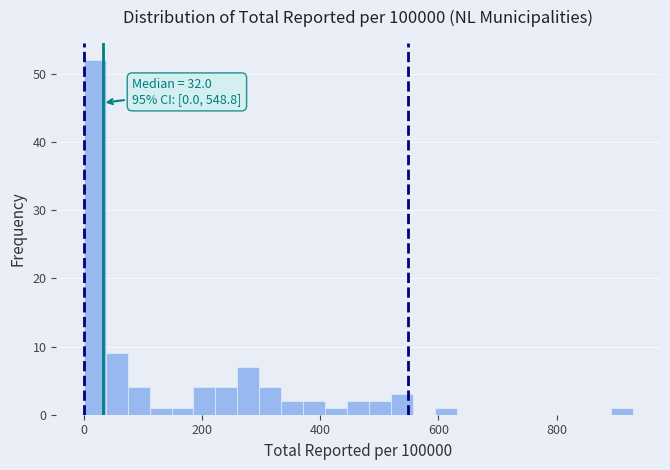

Read against the x-axis, roughly where is the centre of the tallest bar?

20